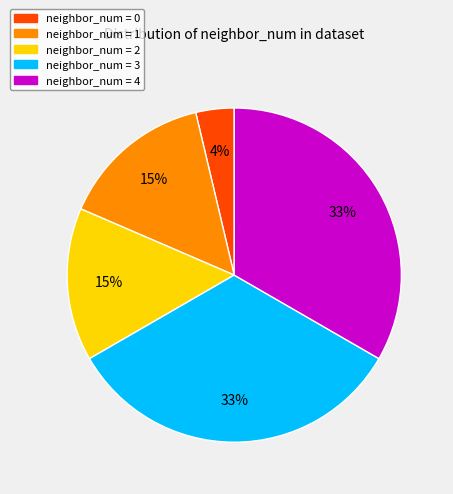

What percentage is the neighbor_num = 0 slice, to the nearest percent?

4%